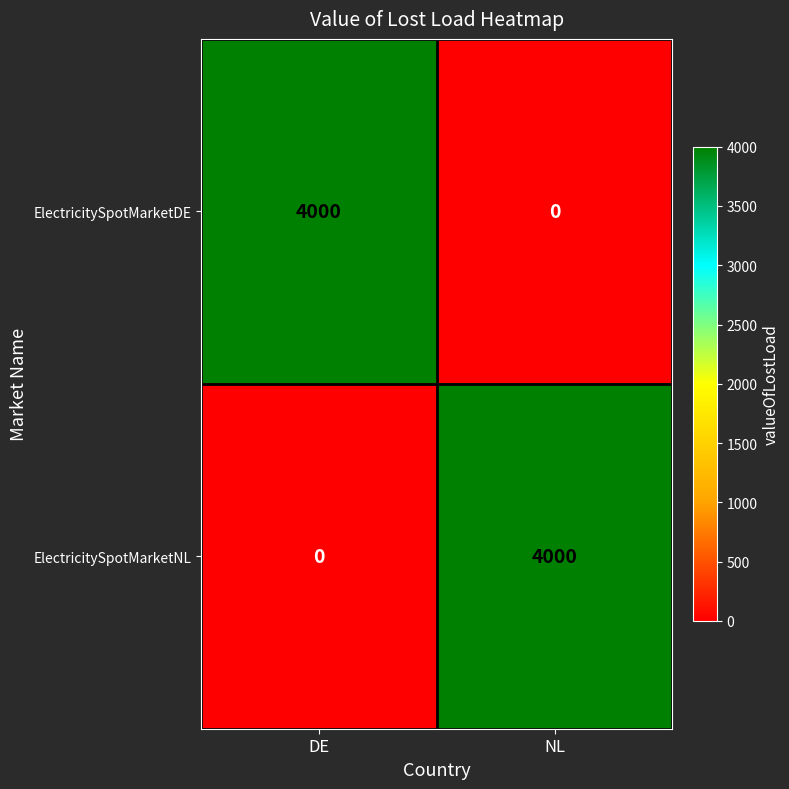

Reading right to left, extract all data points from this chart.

ElectricitySpotMarketDE: NL=0	DE=4000
ElectricitySpotMarketNL: NL=4000	DE=0